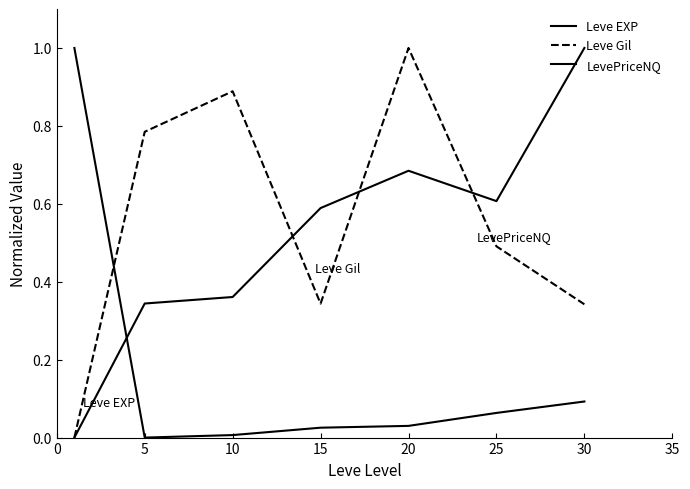

How many lines are shown in the chart?

3